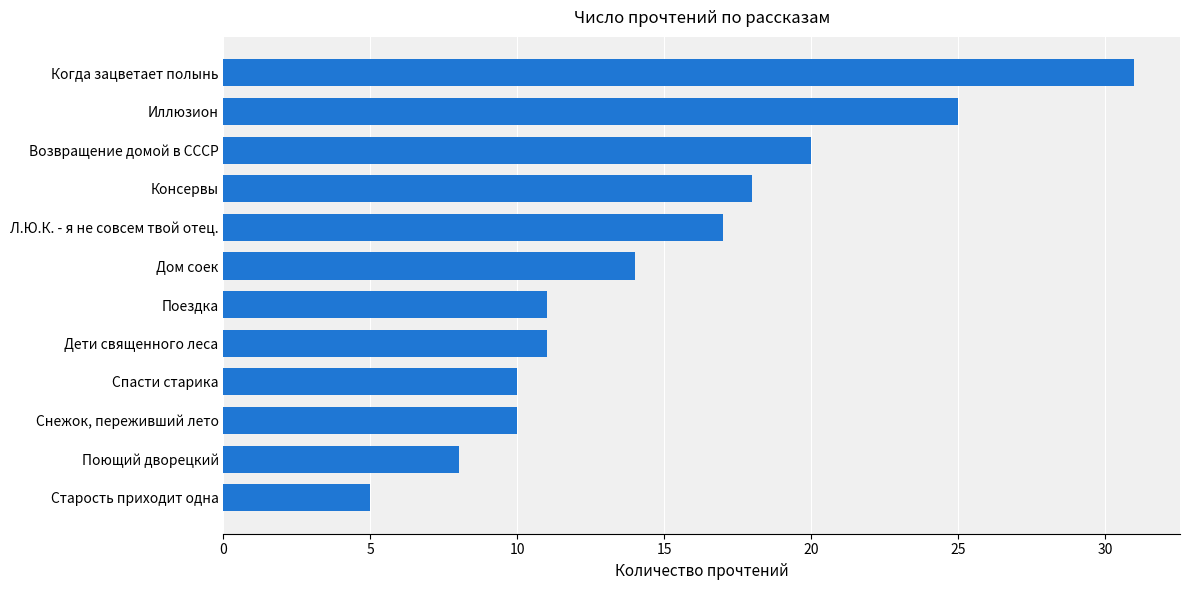

The chart shows a value of 21 at Дом соек. True or false?

False